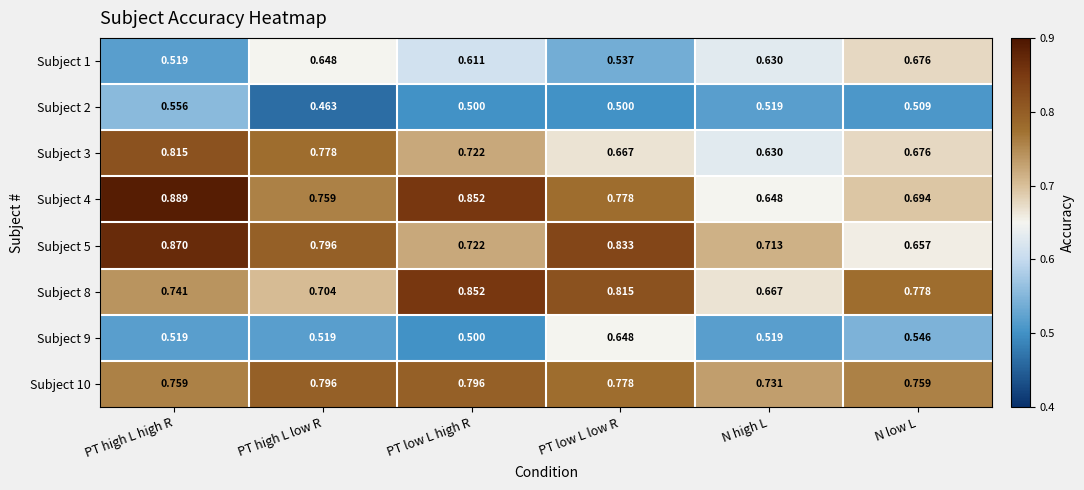

Which category has the highest value in the Subject 4 series?

PT high L high R